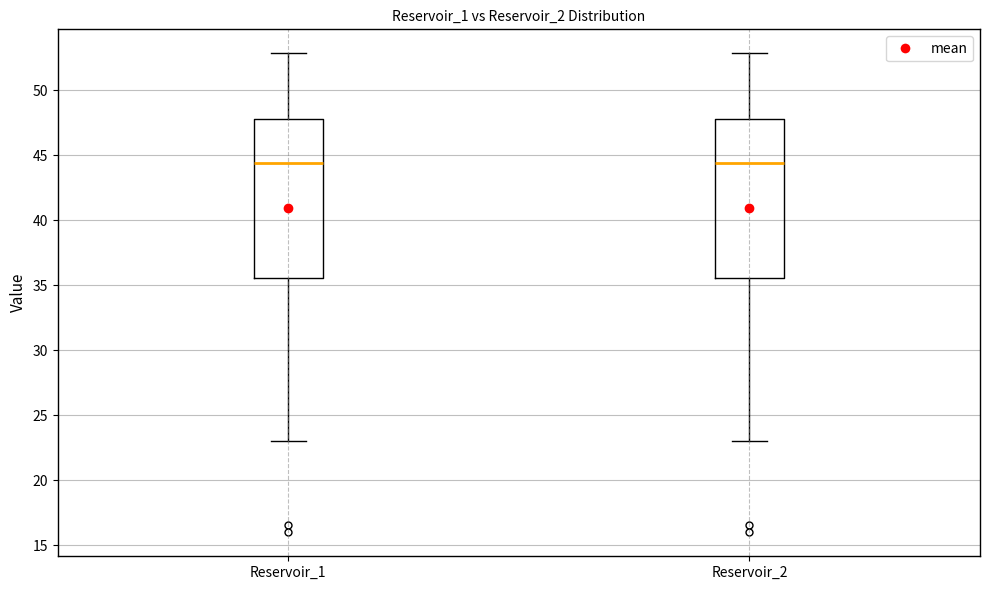

Reading left to right, read every box against the y-axis: the position of its median line, the range the box covers, and the ends of its whiskers. The values are not printed on the chart, so give them approximately, as read against the axis.

Reservoir_1: median 44.5, box 35.5 to 48.0, whiskers 23.0 to 53.0
Reservoir_2: median 44.5, box 35.5 to 48.0, whiskers 23.0 to 53.0